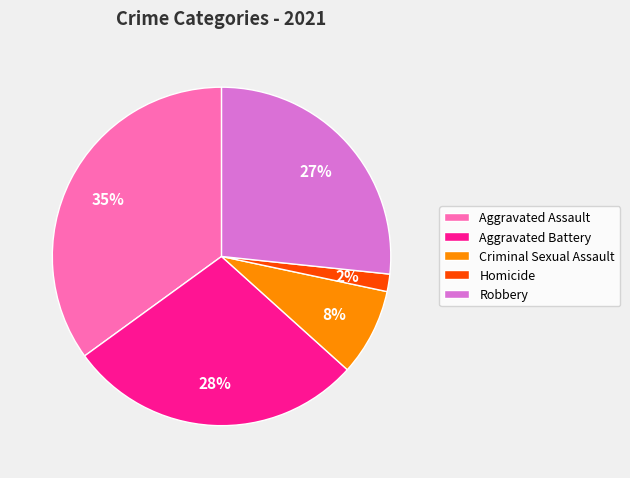

Do Aggravated Assault and Homicide together represent more than half of the pie?

No